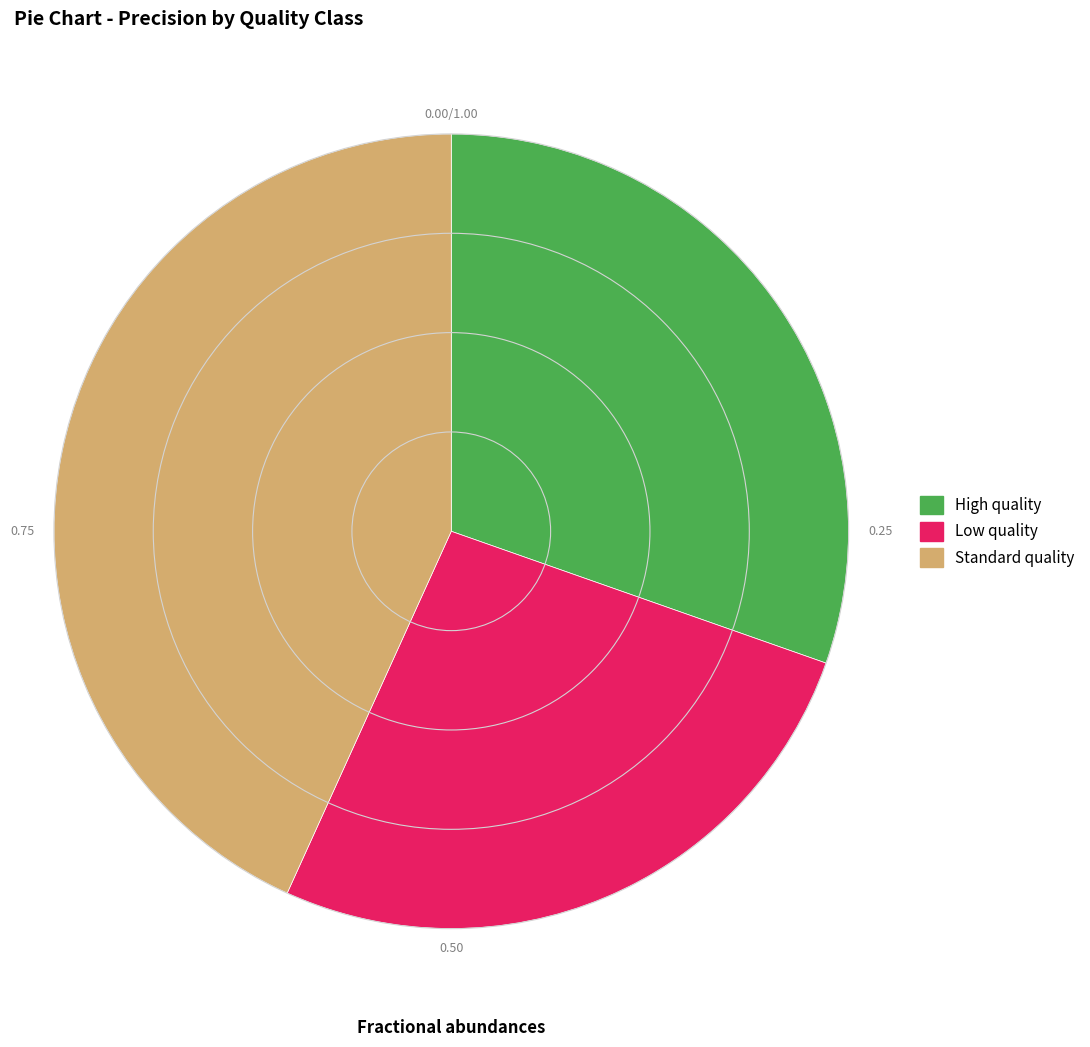

The High quality slice represents 42% of the pie. True or false?

False